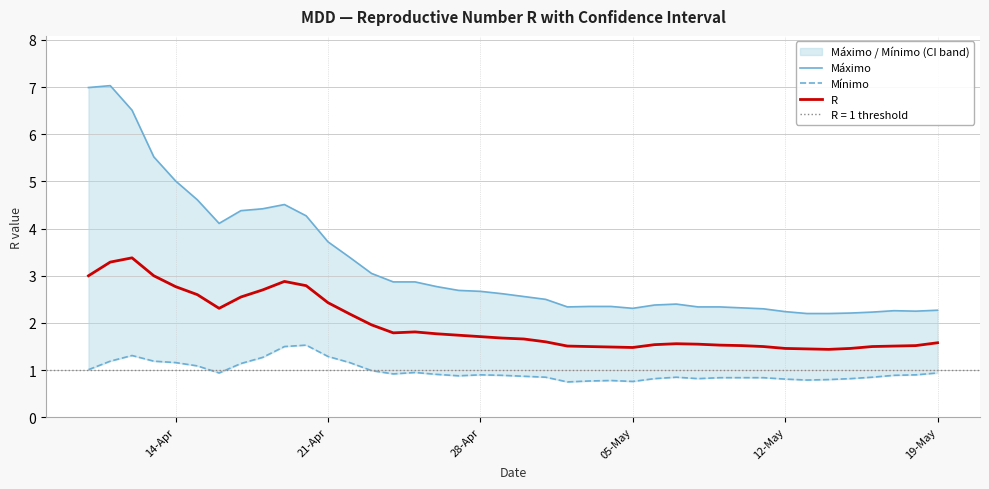

The R series shows 0.7 at 19-May. True or false?

False